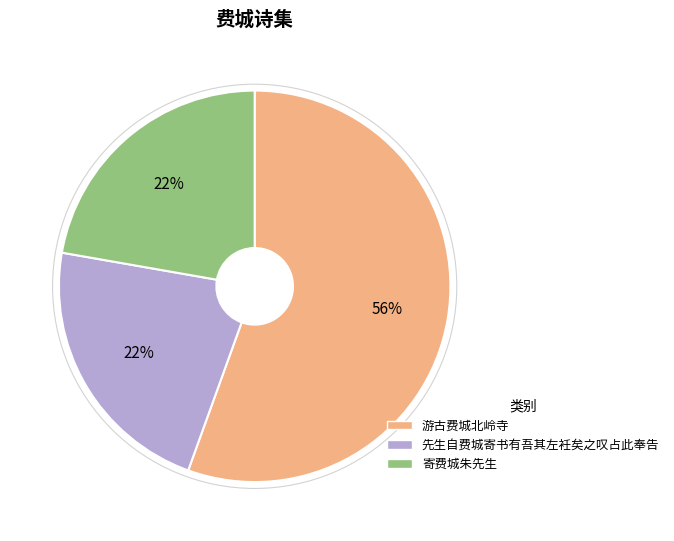

Combined, do 寄费城朱先生 and 先生自费城寄书有吾其左衽矣之叹占此奉告 account for over 50%?

No